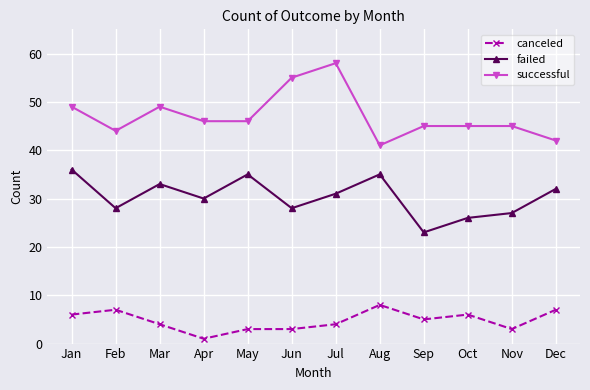

At which label does canceled first exceed 5?

Jan